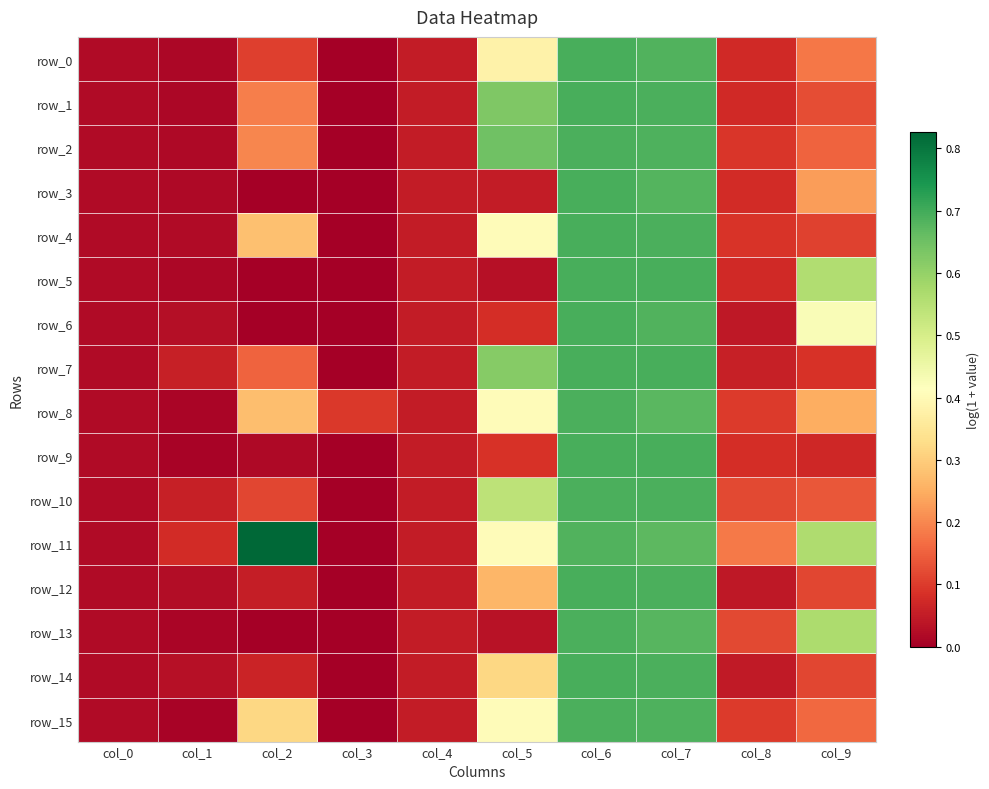

Count the number of data series in this chart.

16